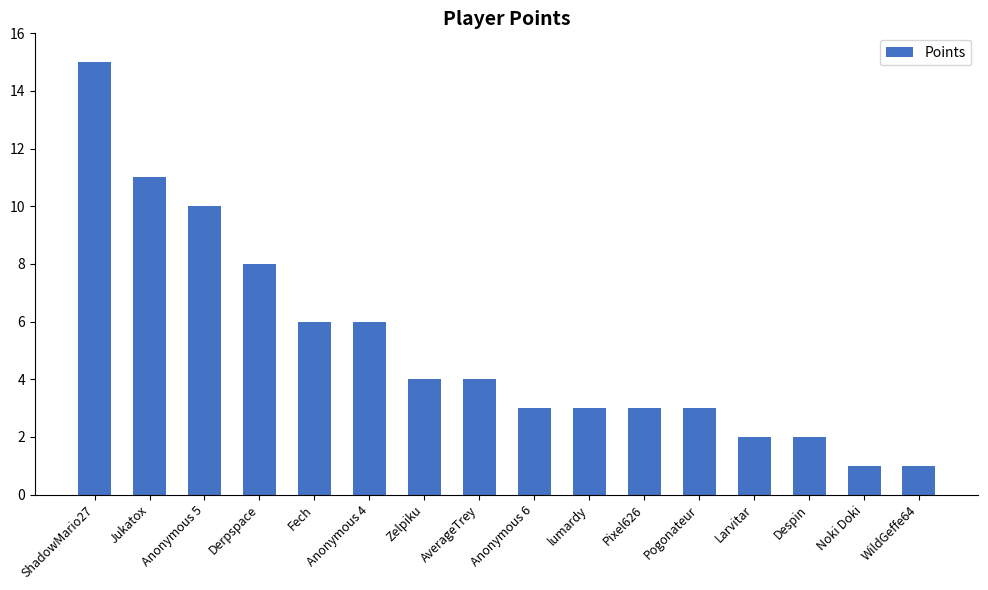

What is the sum of all values?

82